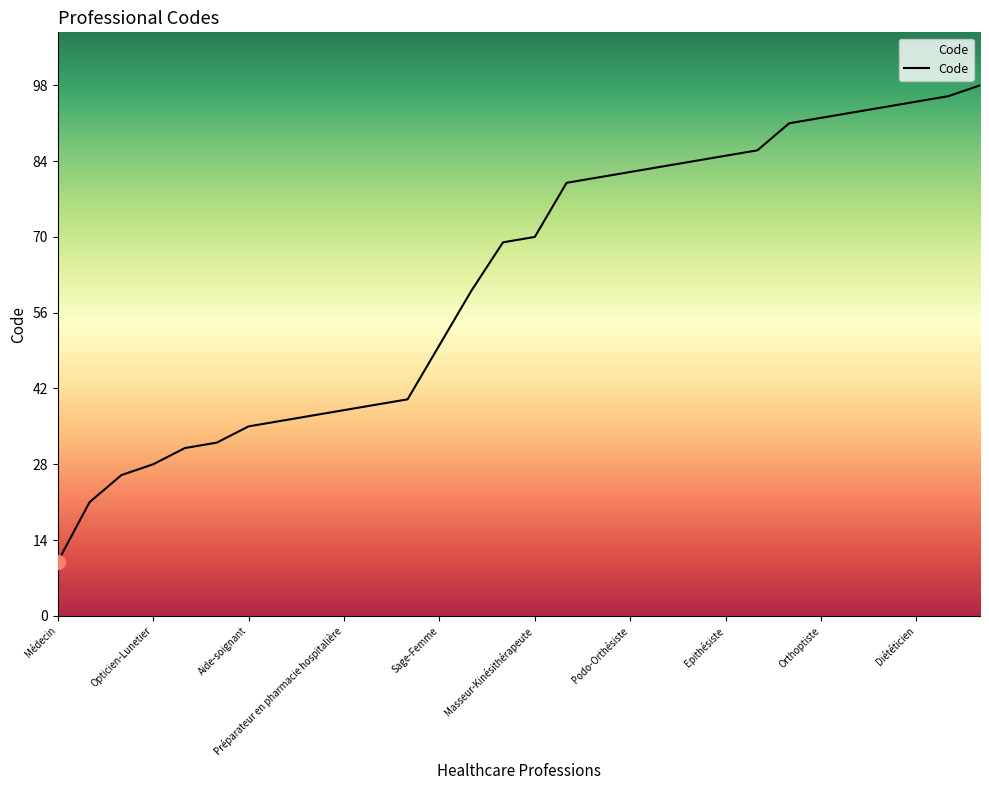

What is the greatest value displayed?

98